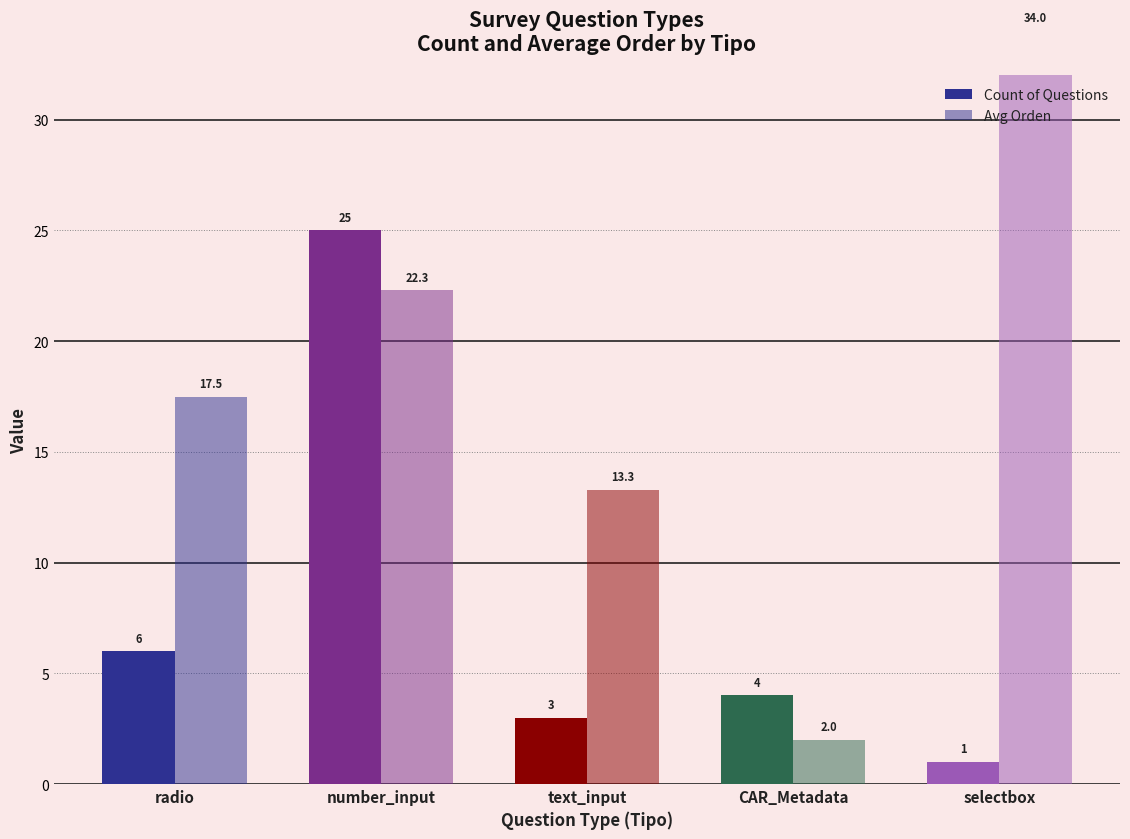

At which label does Avg Orden reach its minimum?

CAR_Metadata